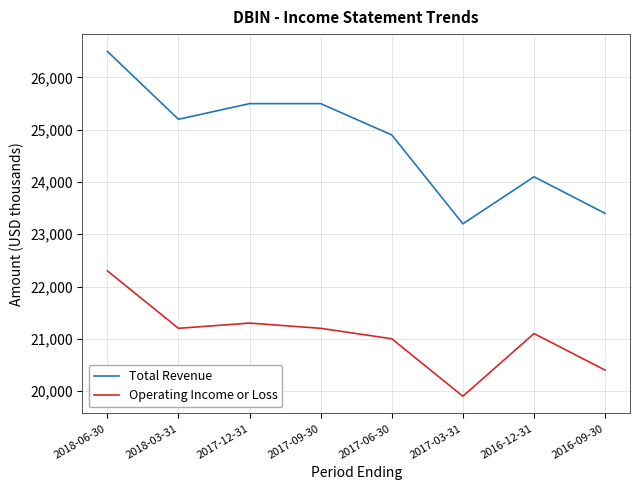

How many interior local peaks does the Operating Income or Loss series have?

2